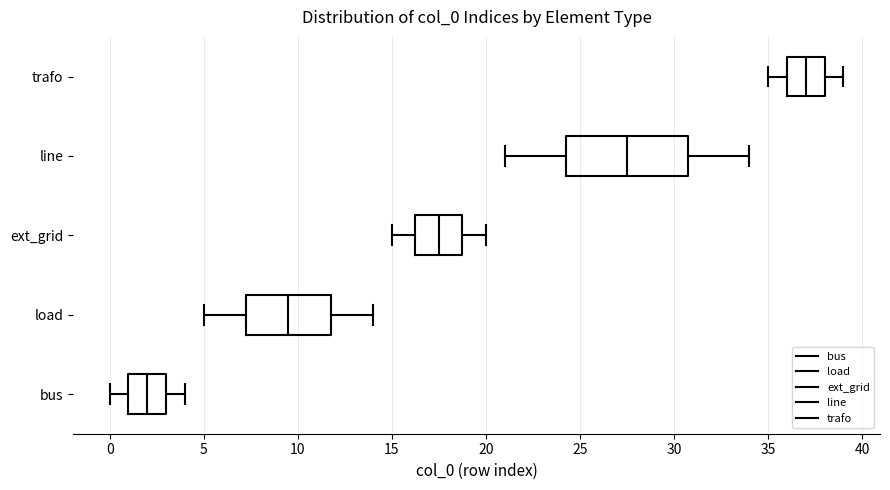

Which box's median line is the furthest to the left?

bus